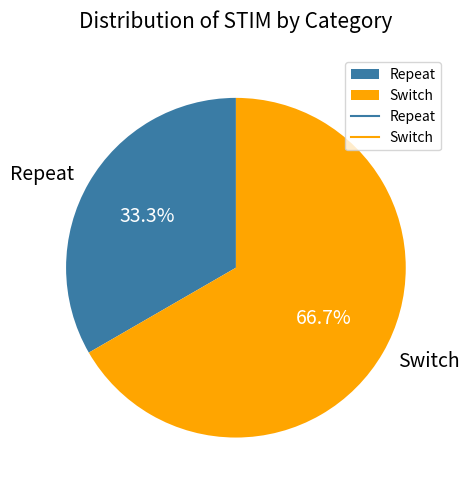

Which slice is the smallest?

Repeat